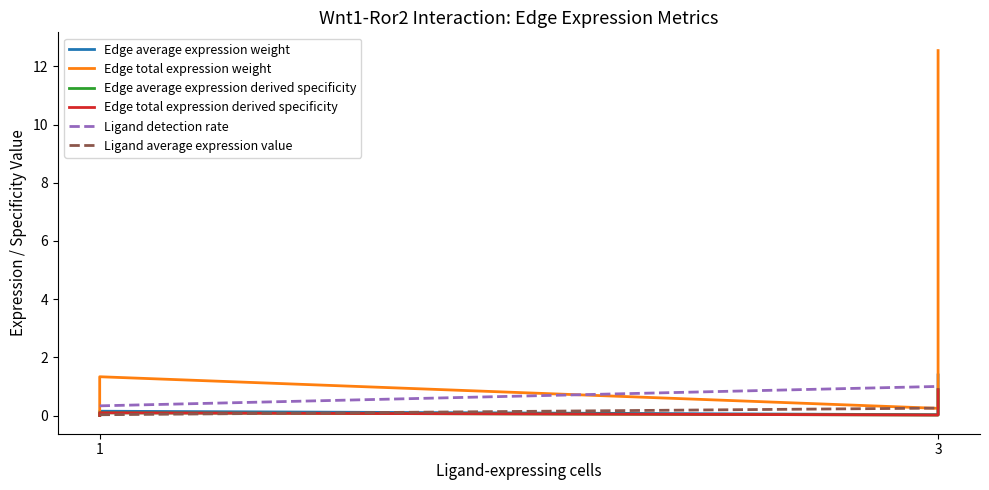

How many lines are shown in the chart?

6